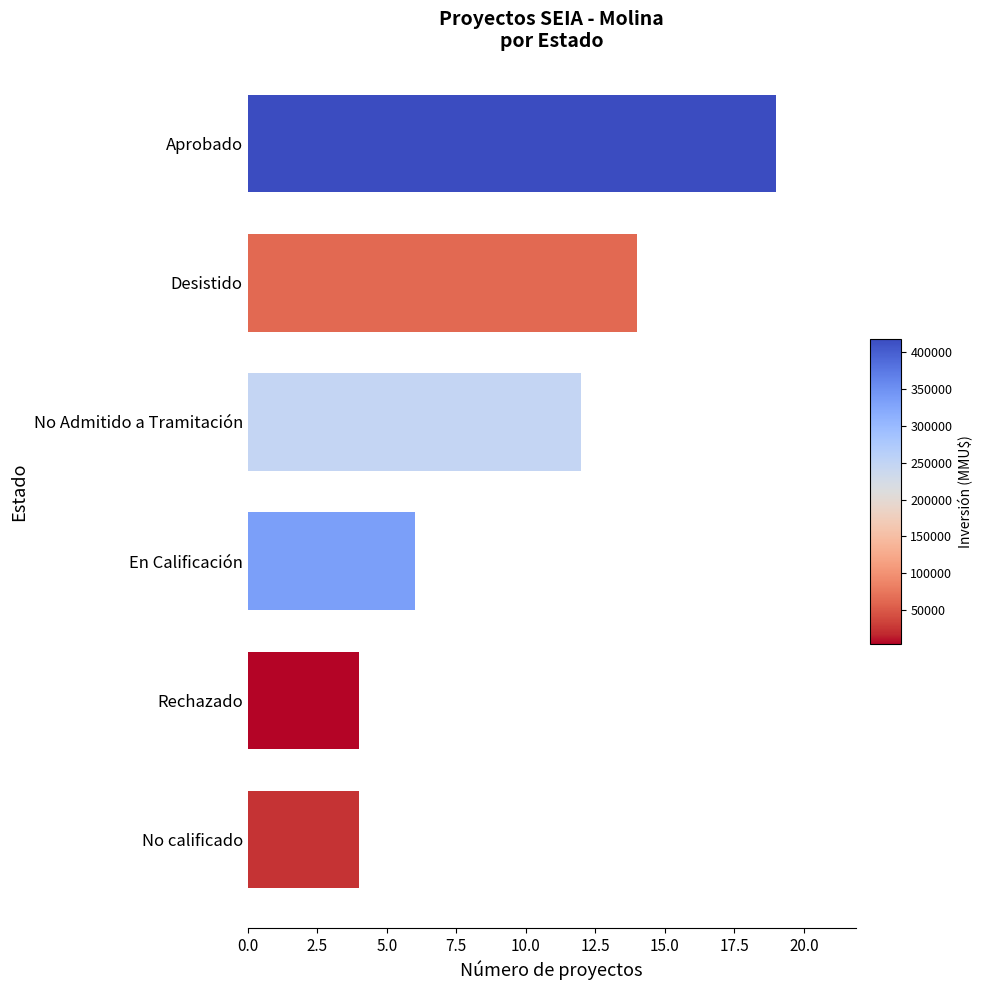

At which label is the value closest to 11?

No Admitido a Tramitación